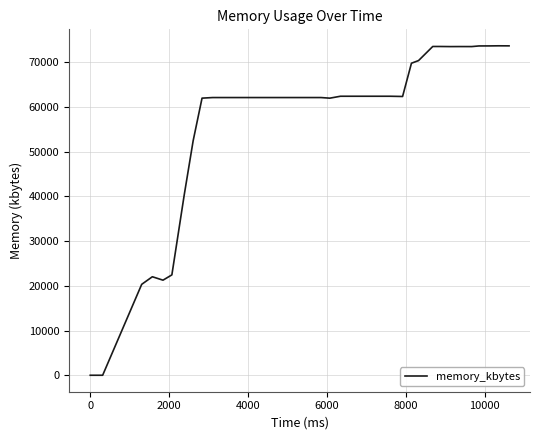

What is the difference between the maximum and minimum values?

73620